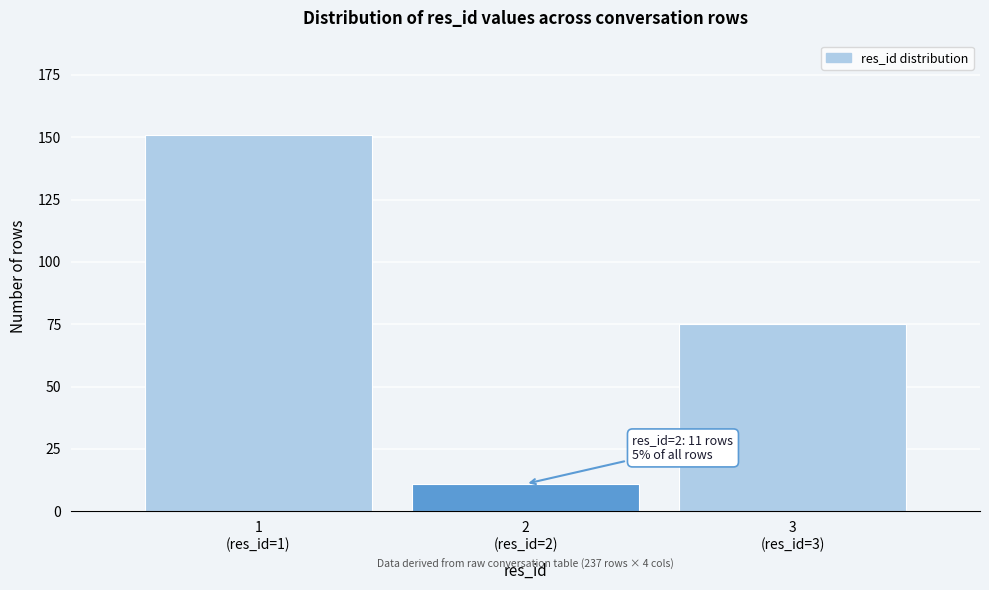

Reading left to right, extract all data points from this chart.

151	11	75